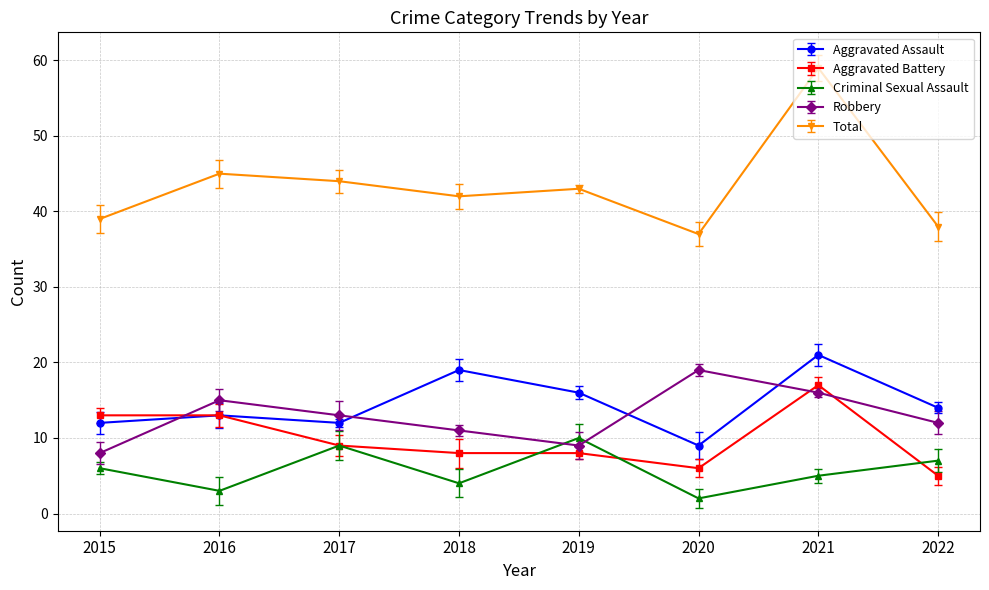

What is the highest value of the Aggravated Assault series?

21